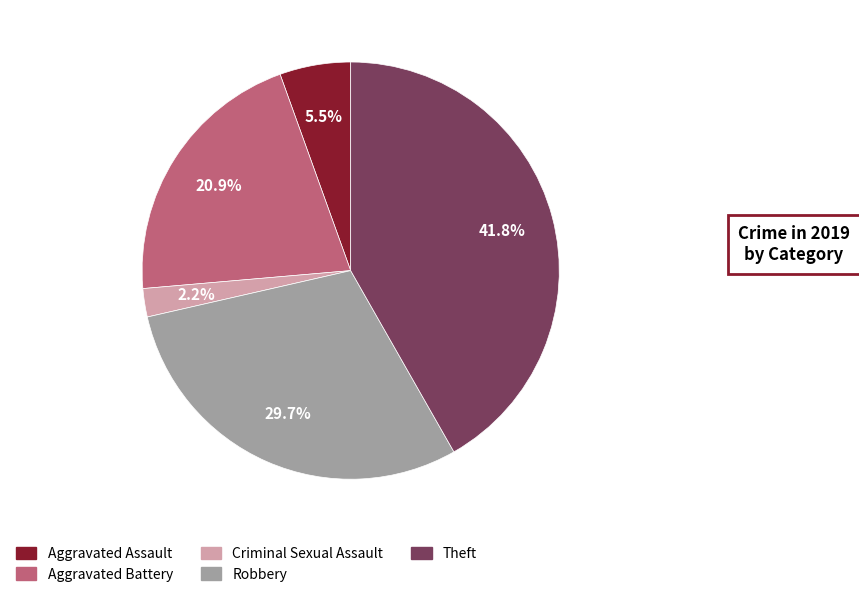

Between Theft and Robbery, which is larger?

Theft